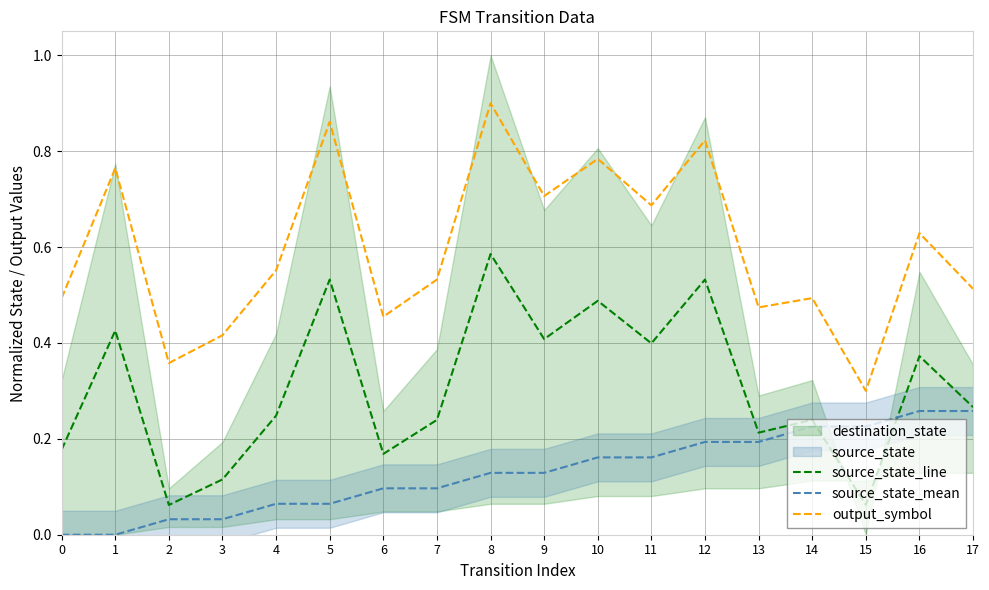

Count the source_state_mean values in the range 0 to 1.

18